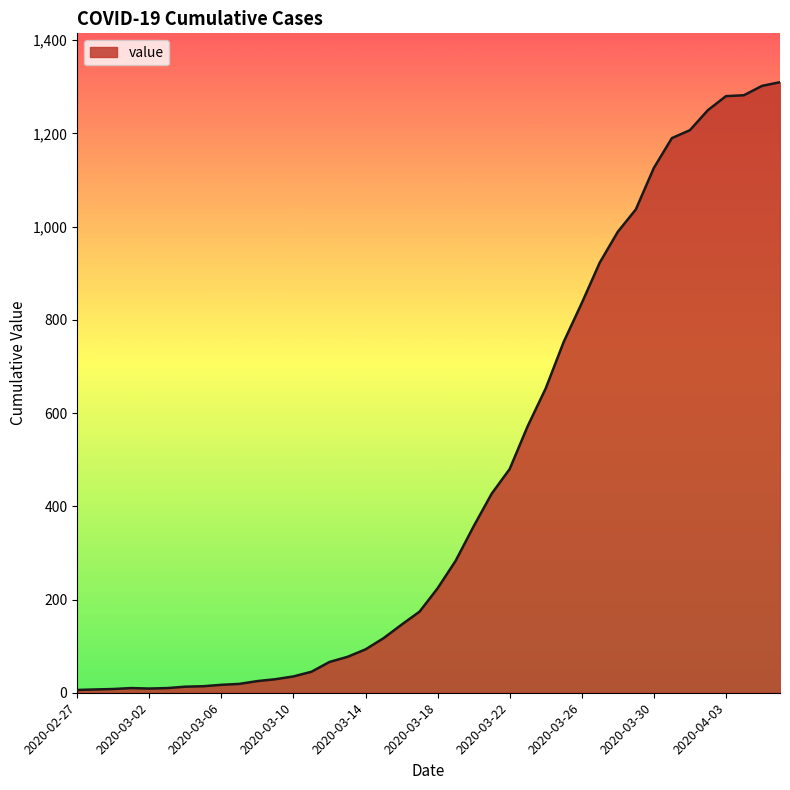

What is the maximum value shown in the chart?

1310